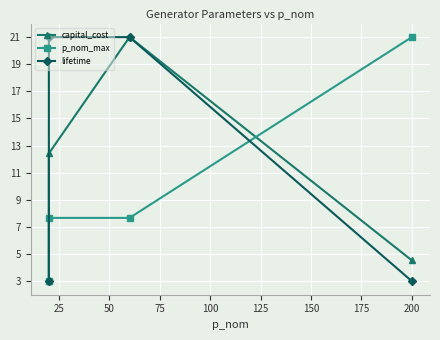

What are all the series names shown in the legend?

capital_cost, p_nom_max, lifetime